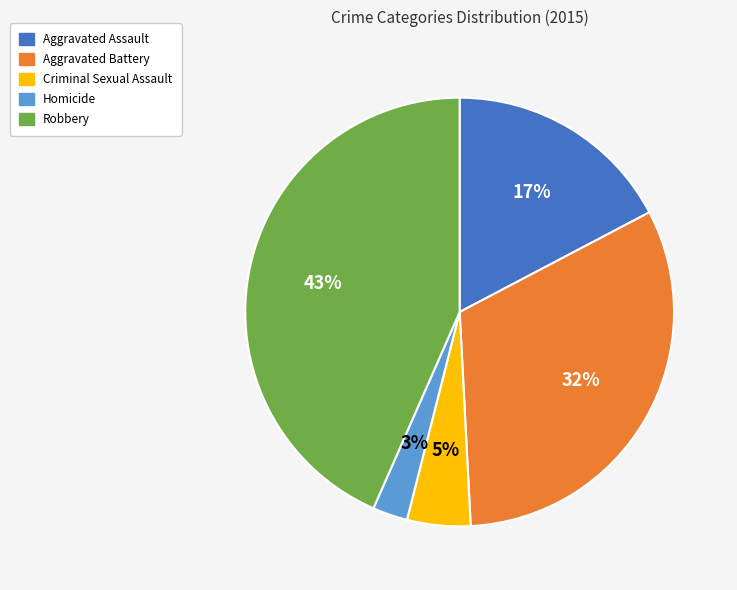

Approximately how many times larger is the value at Criminal Sexual Assault compared to Robbery?

0.1